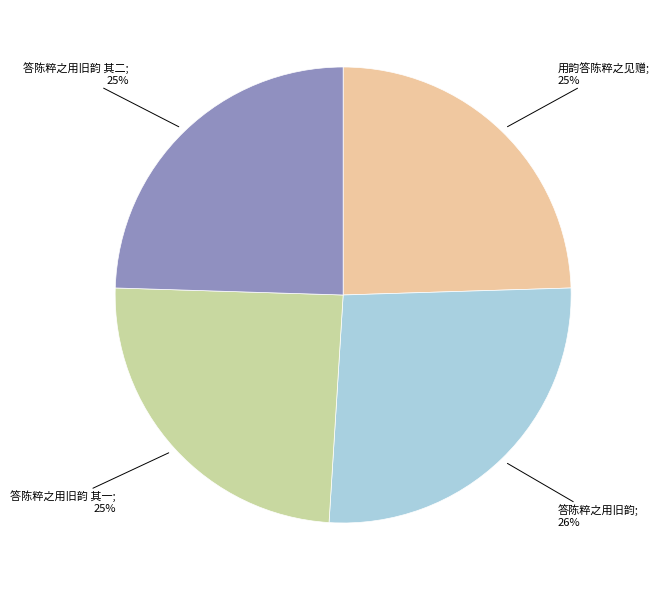

Count the number of slices in the pie.

4